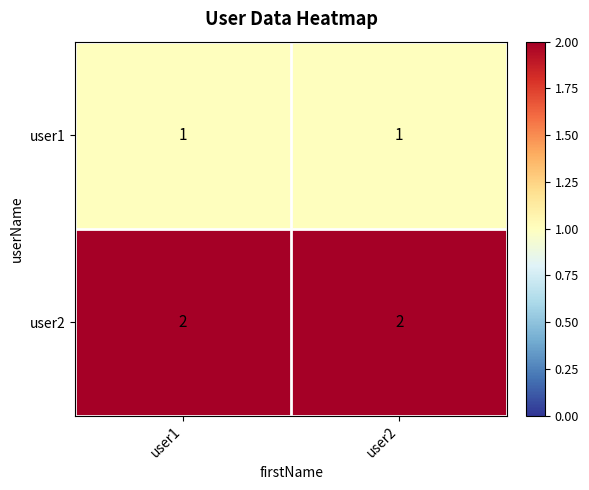

How many categories are shown in the chart?

2